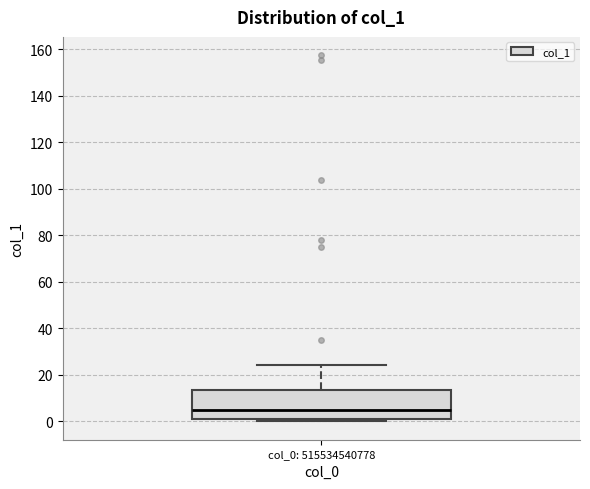

Transcribe this box plot: give where the median line is, the range the box spans, and where the two whiskers end, as read against the y-axis. The values are not printed on the chart, so give them approximately, as read against the axis.

median 6, box 2 to 14, whiskers 0 to 24